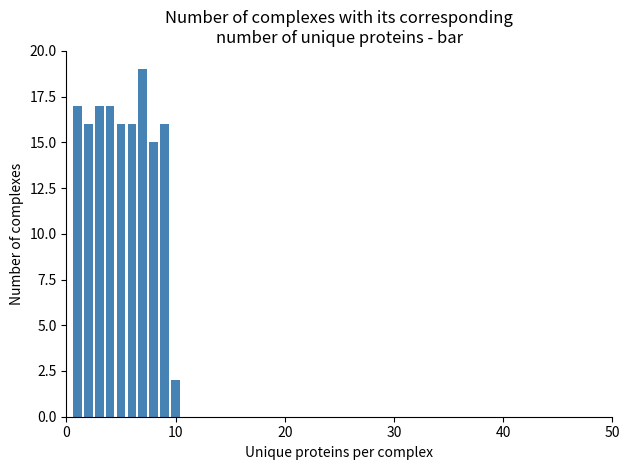

Around what value on the x-axis is the tallest bar? Give the approximate position of its centre, as read against the axis.

7